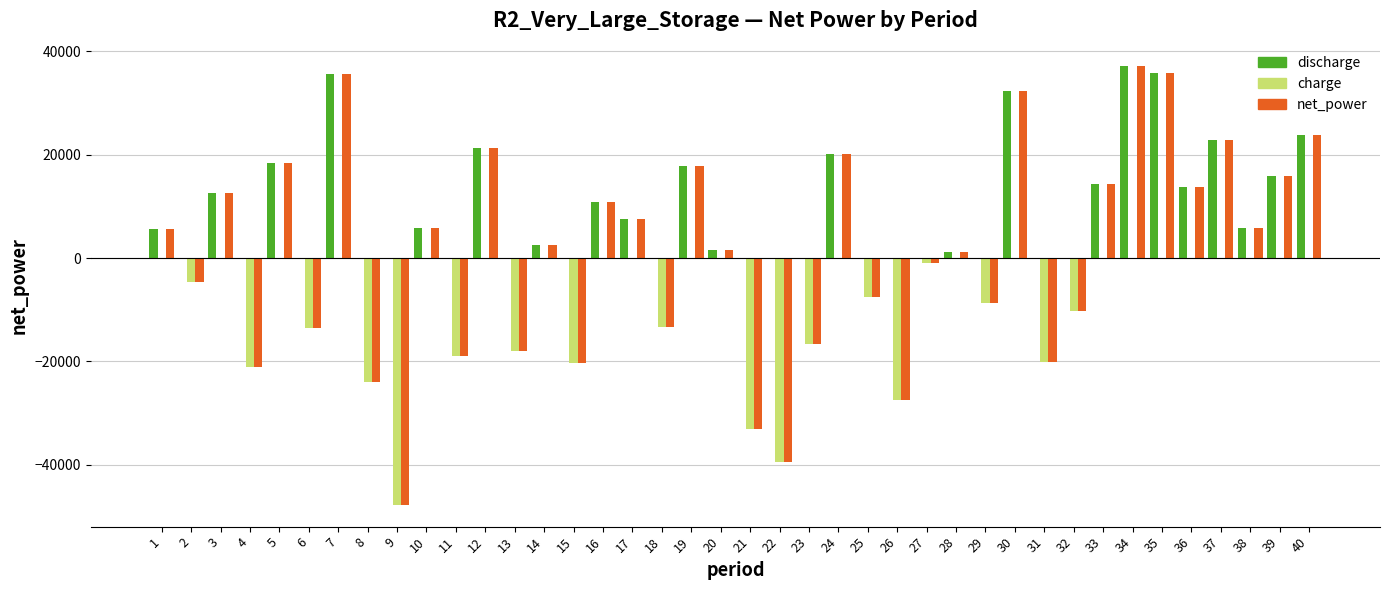

How many data points in discharge are above 2540?

20